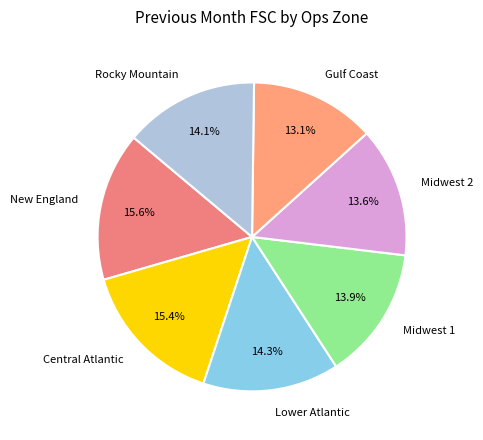

To the nearest percent, what portion does Lower Atlantic represent?

14%